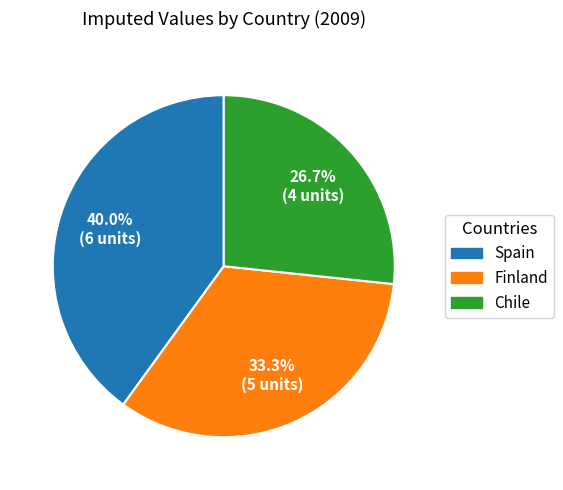

To the nearest percent, what is the average slice percentage?

33%